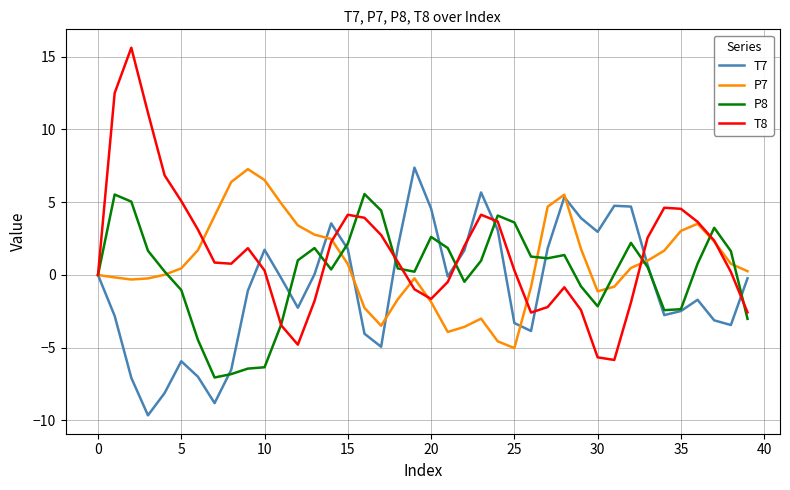

What is the maximum value shown in the chart?

15.6